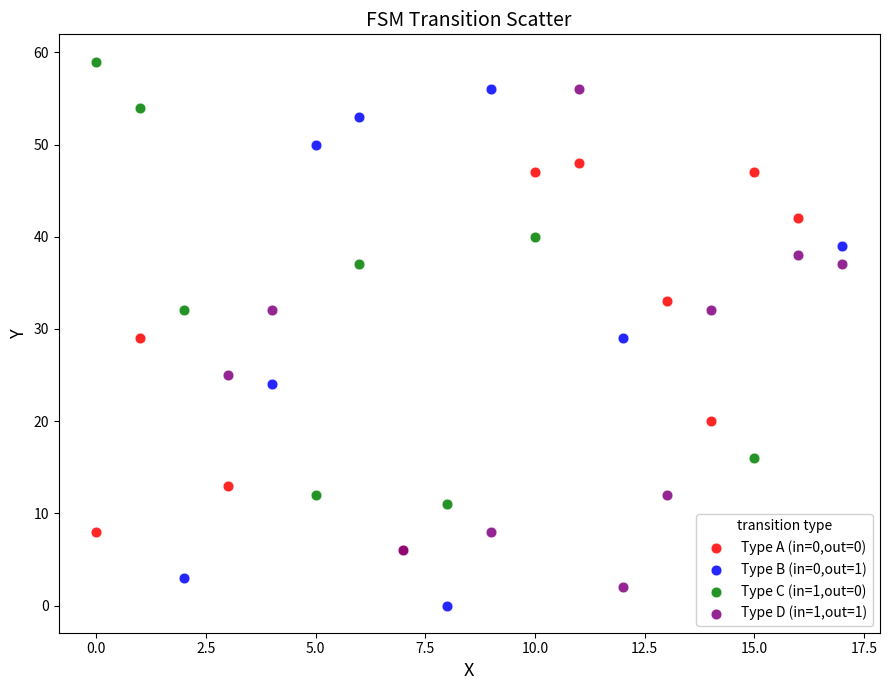

Which series contains the highest Y value?

Type C (in=1,out=0)